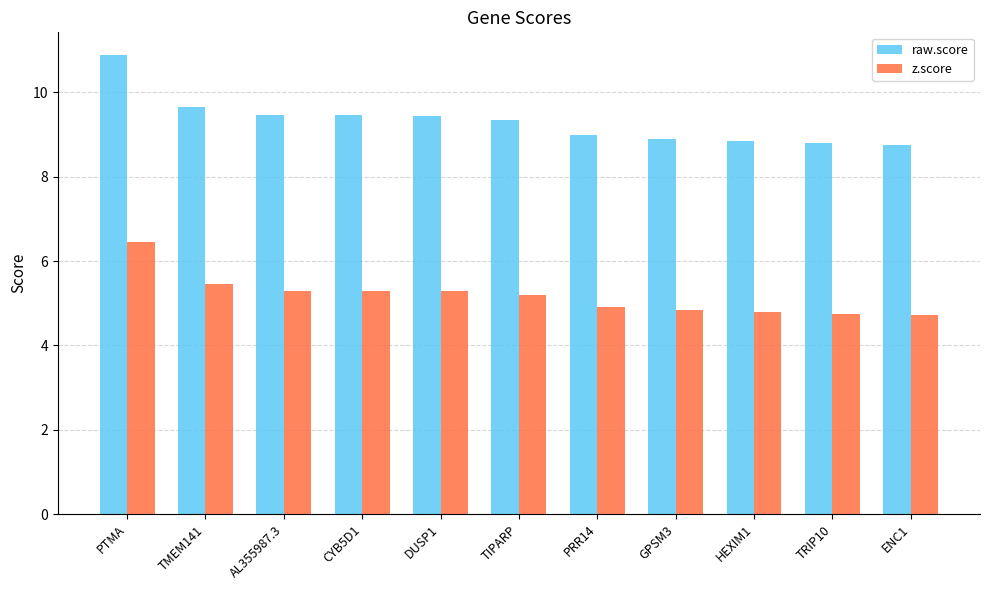

Count the number of data series in this chart.

2